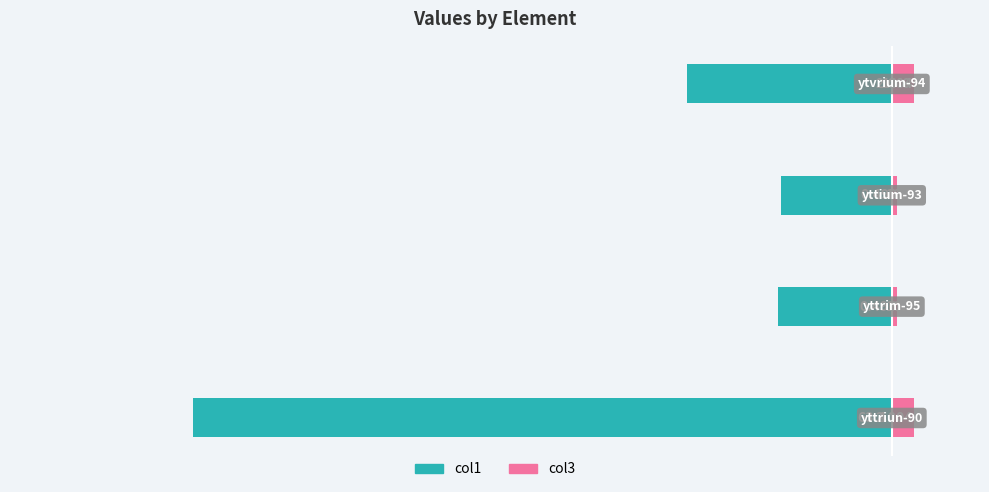

What is the spread (max minus min) of values at 3?

20.6